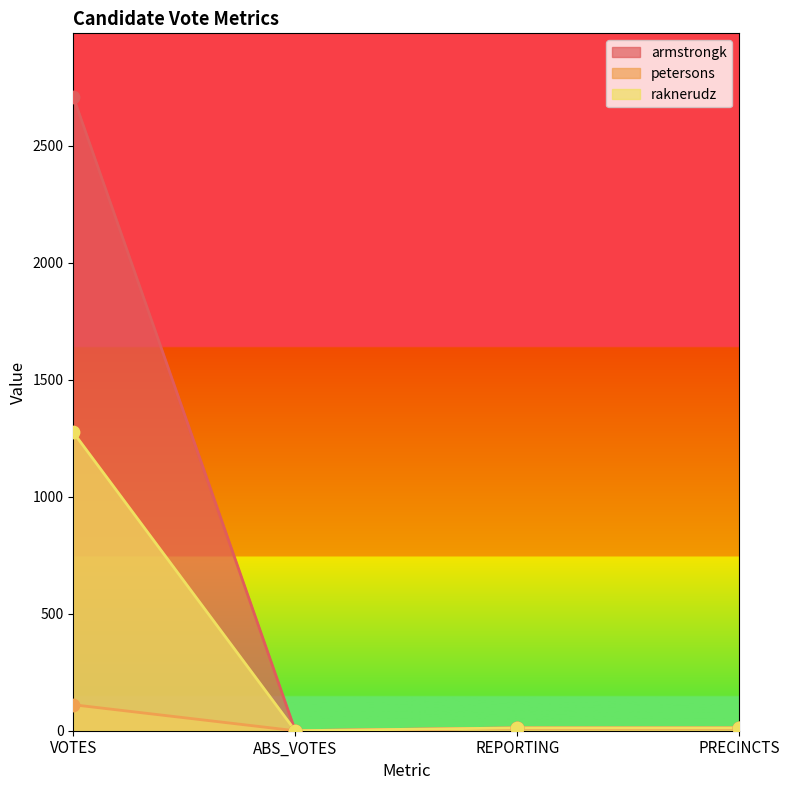

At which category is the sum across all series the highest?

VOTES